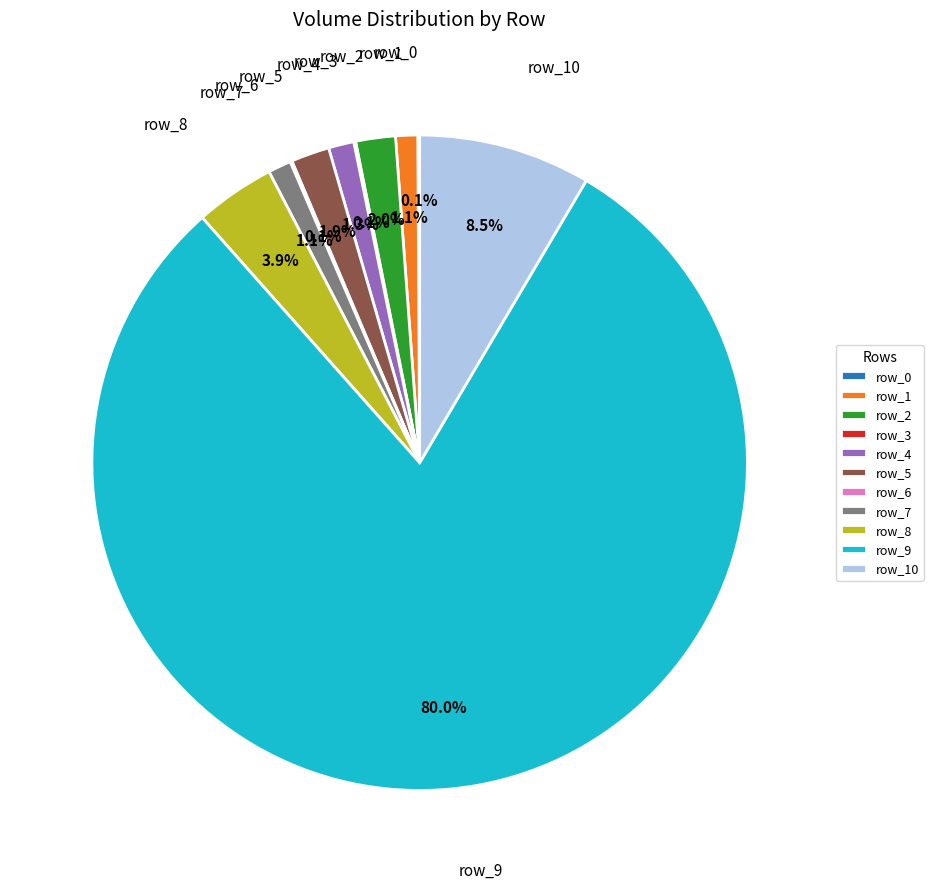

What is the change in value from row_2 to row_4?

-998.9